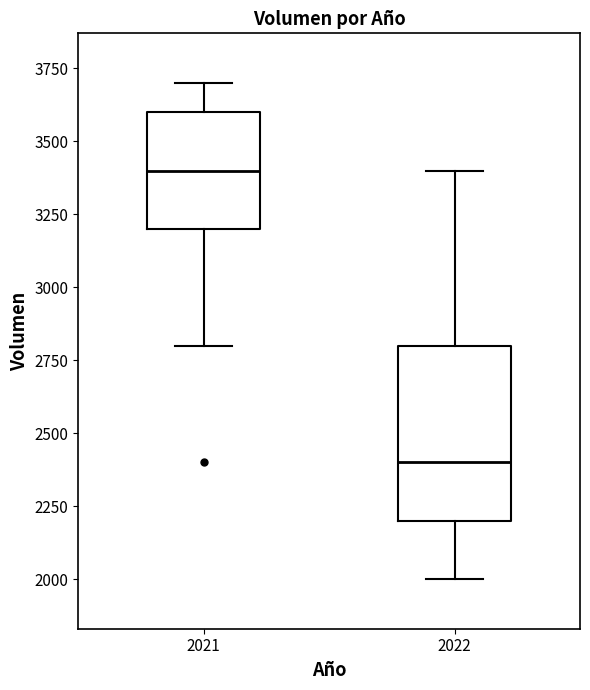

Reading left to right, read every box against the y-axis: the position of its median line, the range the box covers, and the ends of its whiskers. The values are not printed on the chart, so give them approximately, as read against the axis.

2021: median 3400, box 3200 to 3600, whiskers 2800 to 3700
2022: median 2400, box 2200 to 2800, whiskers 2000 to 3400